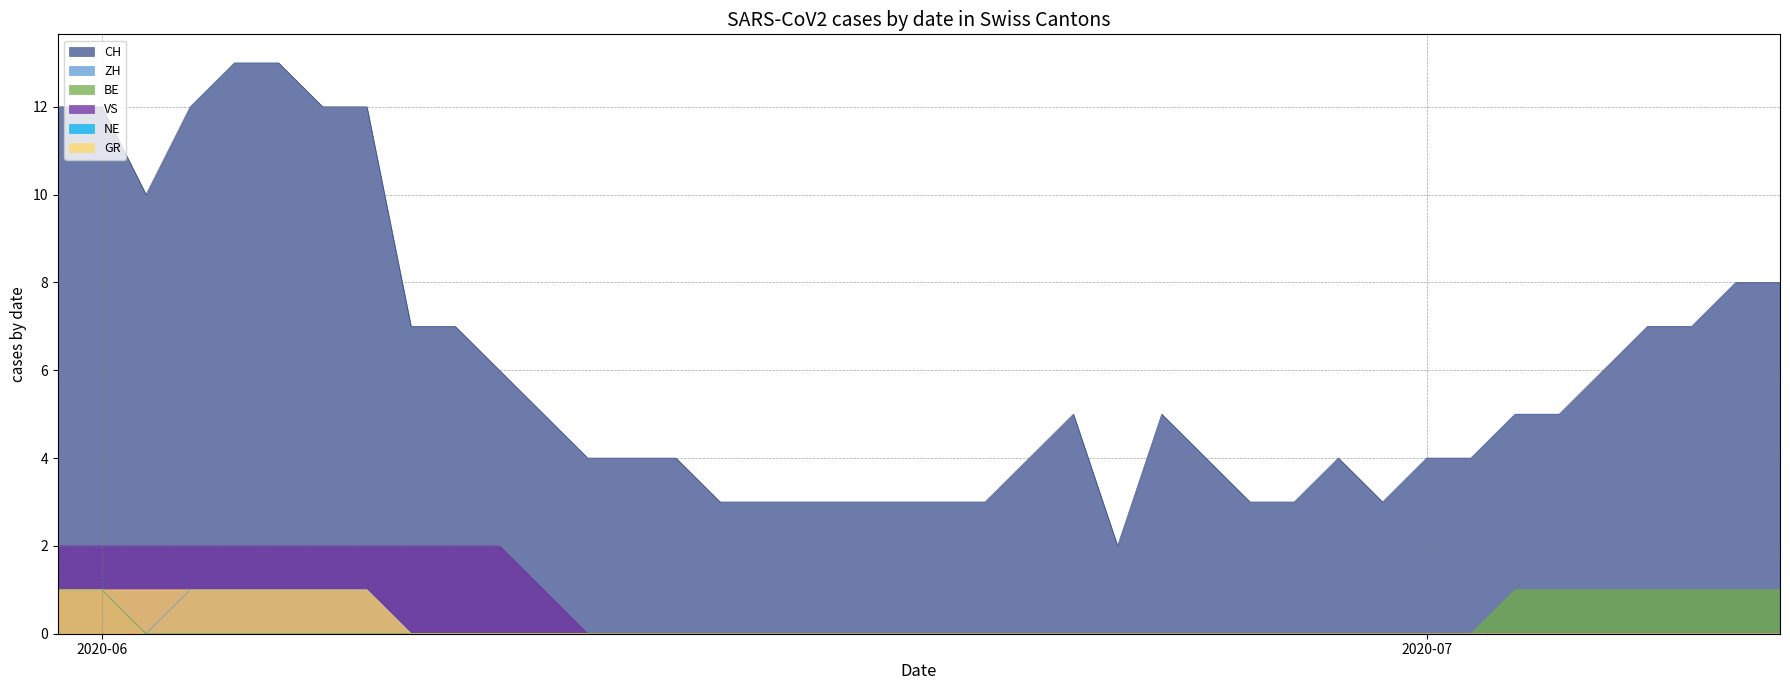

Which has a higher value, 2020-06-10 or 2020-07-05?

2020-06-10